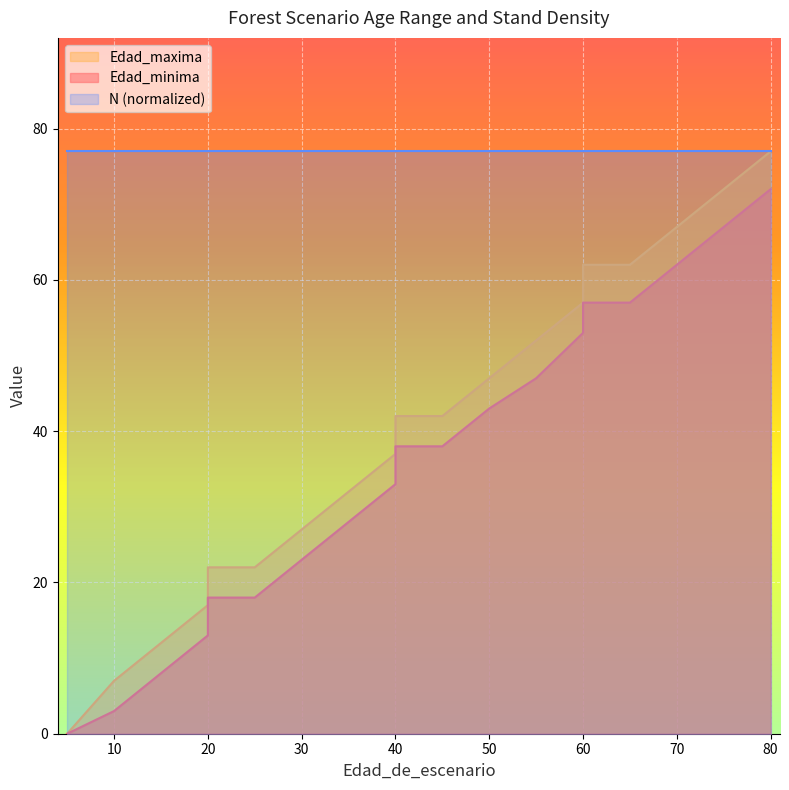

True or false: Edad_maxima and Edad_minima intersect in this chart.

False